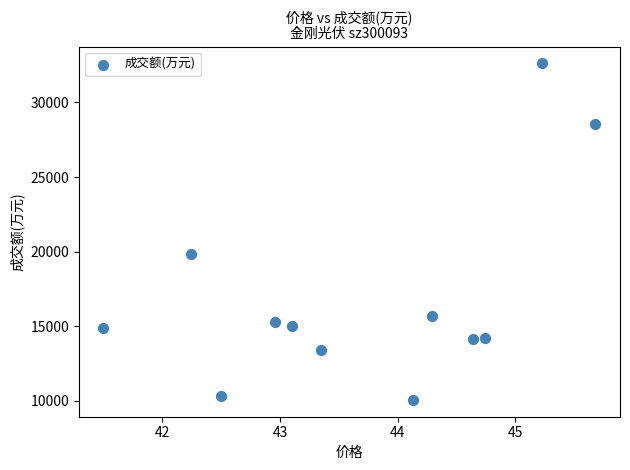

What is the range of Y values (max minus min)?

22553